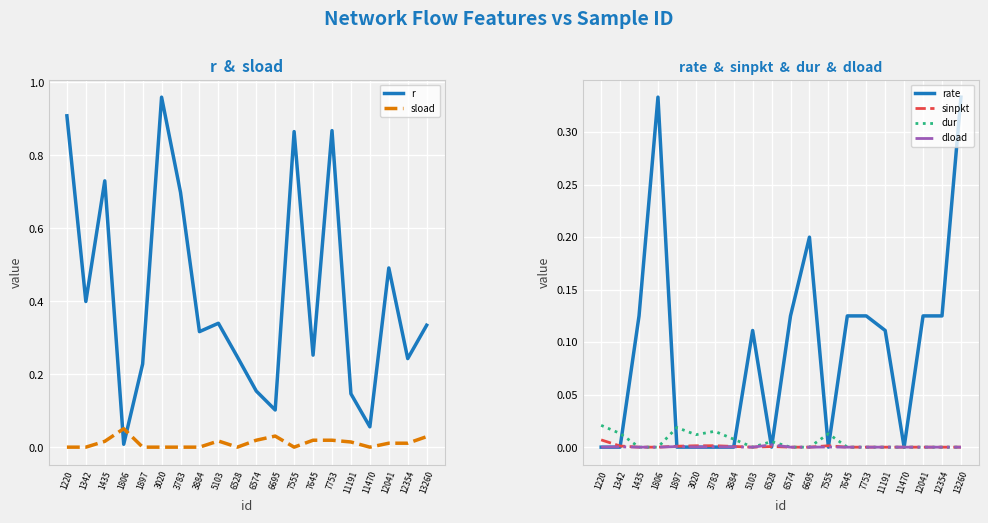

List the series in order of their peak value, highest first.

r, rate, sload, dur, sinpkt, dload